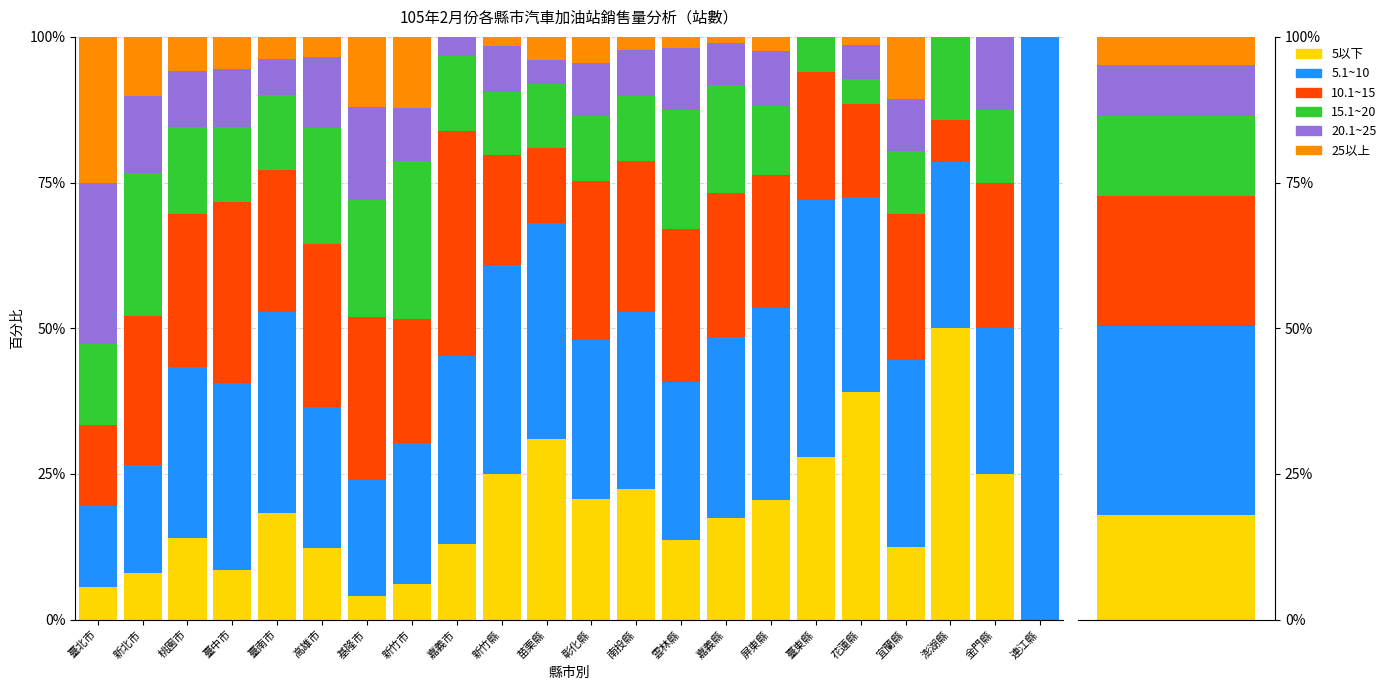

Between 雲林縣 and 花蓮縣, which series saw the biggest shift?

5以下